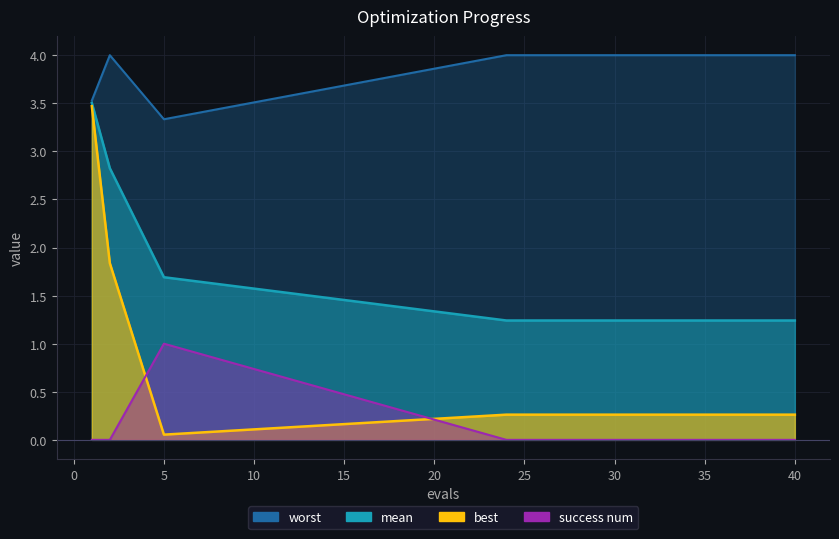

True or false: worst and success num intersect in this chart.

False